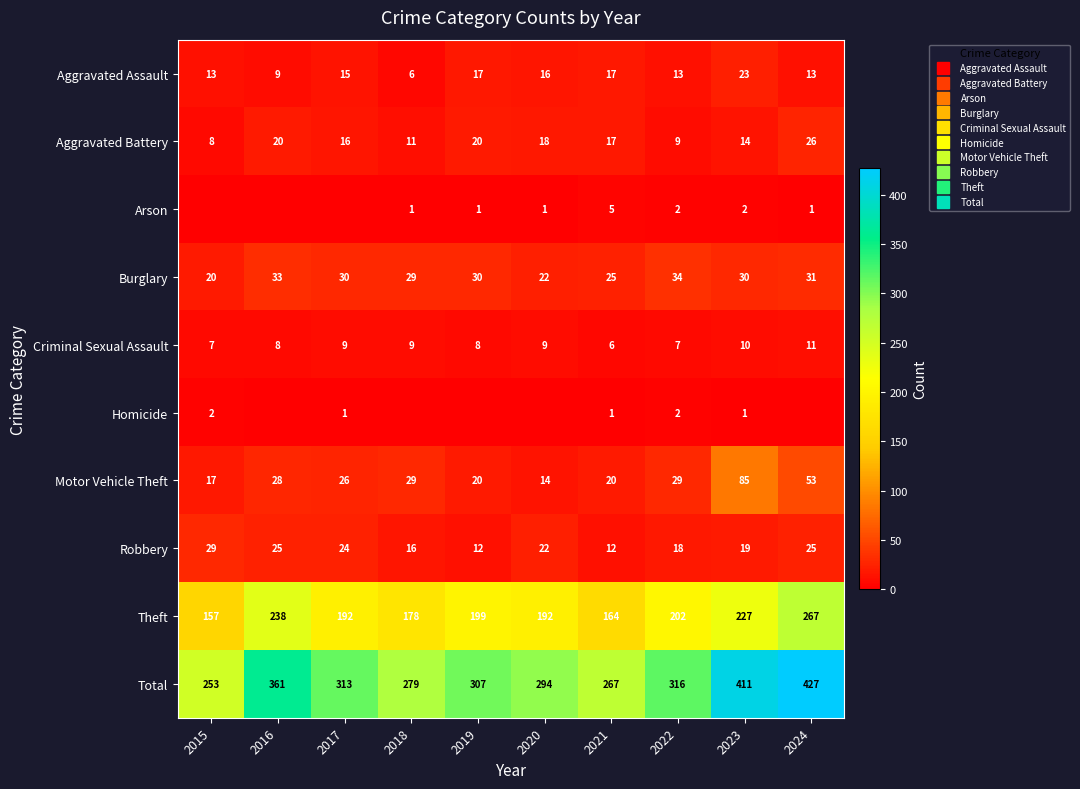

What is the difference between the second highest and minimum values in the Criminal Sexual Assault series?

4